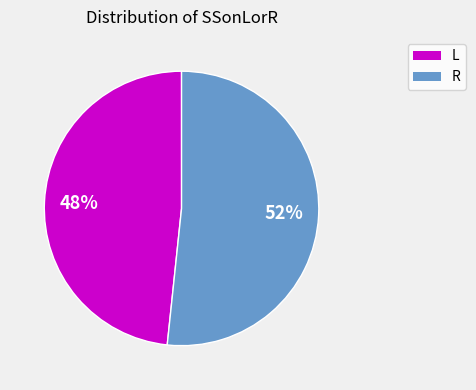

Between R and L, which is larger?

R